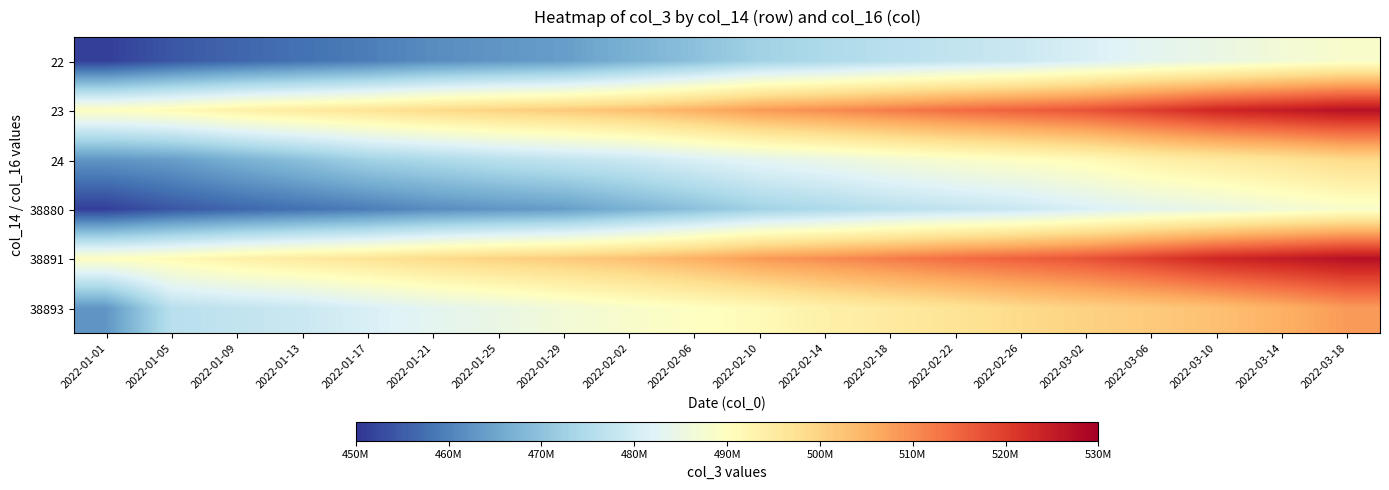

Reading left to right, what are all the values shown in this chart?

22: 2022-01-01=451268964	2022-01-05=454332811	2022-01-09=456244290	2022-01-13=457811580	2022-01-17=459371652	2022-01-21=461479031	2022-01-25=462766657	2022-01-29=463907793	2022-02-02=466867891	2022-02-06=469624865	2022-02-10=472835032	2022-02-14=474478383	2022-02-18=476254442	2022-02-22=477619398	2022-02-26=478828432	2022-03-02=481202531	2022-03-06=483197054	2022-03-10=484688708	2022-03-14=486614802	2022-03-18=488297108
23: 2022-01-01=489663391	2022-01-05=491140137	2022-01-09=493628303	2022-01-13=495330998	2022-01-17=496770898	2022-01-21=498712447	2022-01-25=500187076	2022-01-29=501395515	2022-02-02=502972707	2022-02-06=505355718	2022-02-10=508320209	2022-02-14=509982988	2022-02-18=511952638	2022-02-22=513934736	2022-02-26=515559659	2022-03-02=517235966	2022-03-06=520161138	2022-03-10=523452181	2022-03-14=525162631	2022-03-18=527036607
24: 2022-01-01=462766657	2022-01-05=463907793	2022-01-09=466867891	2022-01-13=469624865	2022-01-17=472835032	2022-01-21=474478383	2022-01-25=476254442	2022-01-29=477619398	2022-02-02=478828432	2022-02-06=481202531	2022-02-10=483197054	2022-02-14=484688708	2022-02-18=486614802	2022-02-22=488297108	2022-02-26=489663391	2022-03-02=491140137	2022-03-06=493628303	2022-03-10=495330998	2022-03-14=496770898	2022-03-18=498712447
38880: 2022-01-01=451268964	2022-01-05=454332811	2022-01-09=456244290	2022-01-13=457811580	2022-01-17=459371652	2022-01-21=461479031	2022-01-25=462766657	2022-01-29=463907793	2022-02-02=466867891	2022-02-06=469624865	2022-02-10=472835032	2022-02-14=474478383	2022-02-18=476254442	2022-02-22=477619398	2022-02-26=478828432	2022-03-02=481202531	2022-03-06=483197054	2022-03-10=484688708	2022-03-14=486614802	2022-03-18=488297108
38891: 2022-01-01=489663391	2022-01-05=491140137	2022-01-09=493628303	2022-01-13=495330998	2022-01-17=496770898	2022-01-21=498712447	2022-01-25=500187076	2022-01-29=501395515	2022-02-02=502972707	2022-02-06=505355718	2022-02-10=508320209	2022-02-14=509982988	2022-02-18=511952638	2022-02-22=513934736	2022-02-26=515559659	2022-03-02=517235966	2022-03-06=520161138	2022-03-10=523452181	2022-03-14=525162631	2022-03-18=527036607
38893: 2022-01-01=462766657	2022-01-05=476254442	2022-01-09=477619398	2022-01-13=478828432	2022-01-17=481202531	2022-01-21=483197054	2022-01-25=484688708	2022-01-29=486614802	2022-02-02=488297108	2022-02-06=489663391	2022-02-10=491140137	2022-02-14=493628303	2022-02-18=495330998	2022-02-22=496770898	2022-02-26=498712447	2022-03-02=500187076	2022-03-06=501395515	2022-03-10=502972707	2022-03-14=505355718	2022-03-18=508320209